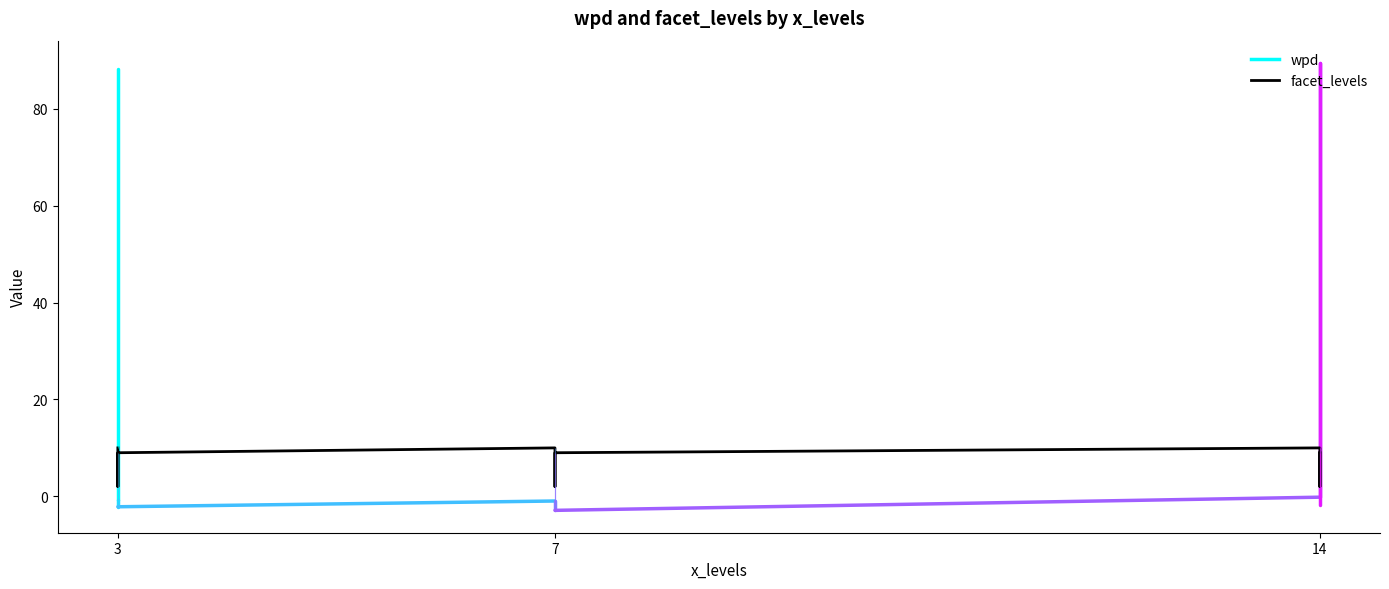

How many values exceed 9?

3